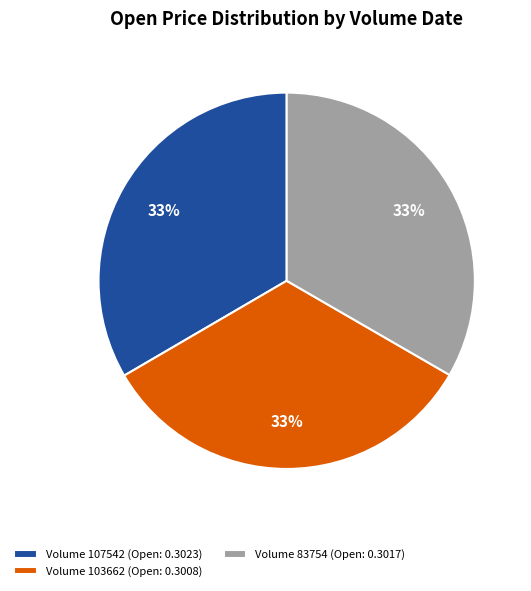

Is it true that Volume 107542 (Open: 0.3023) is 33% of the pie?

True